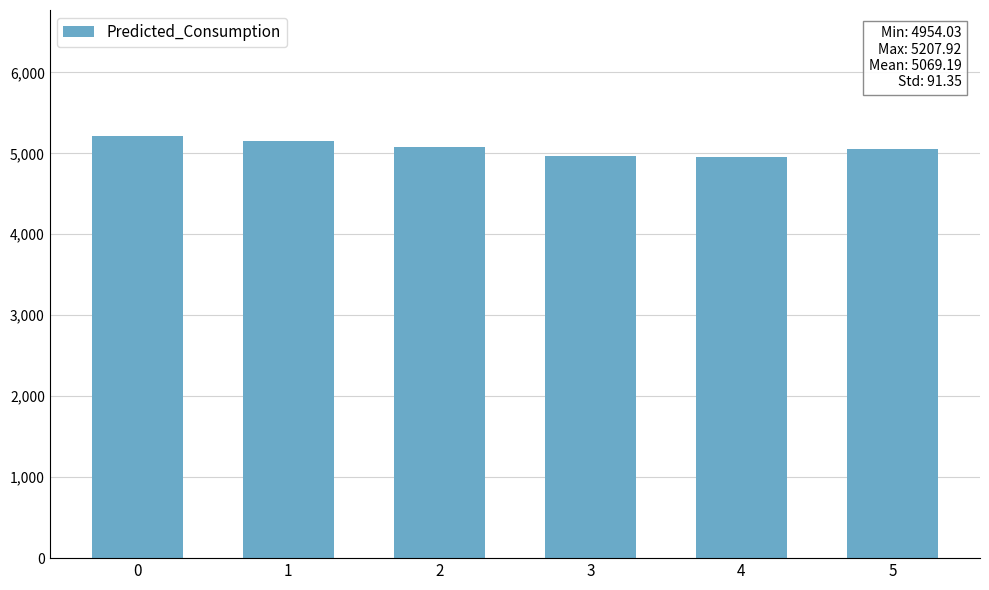

What is the maximum value shown in the chart?

5207.9